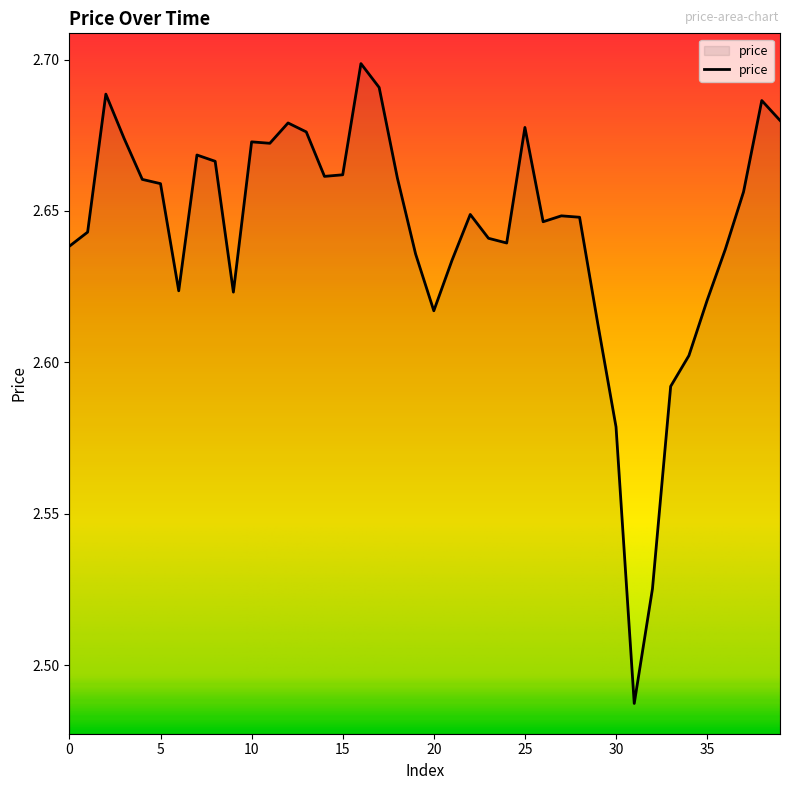

Is this an area chart (filled region under the line)?

Yes